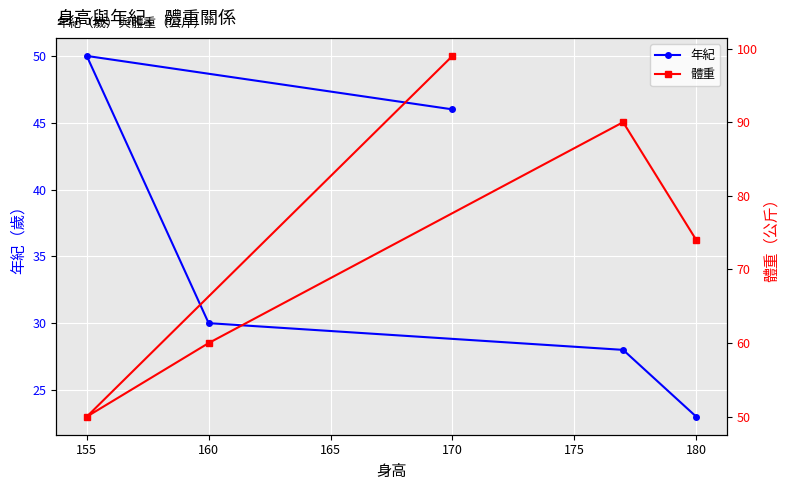

Where is 年紀 nearest to the value 36?

160